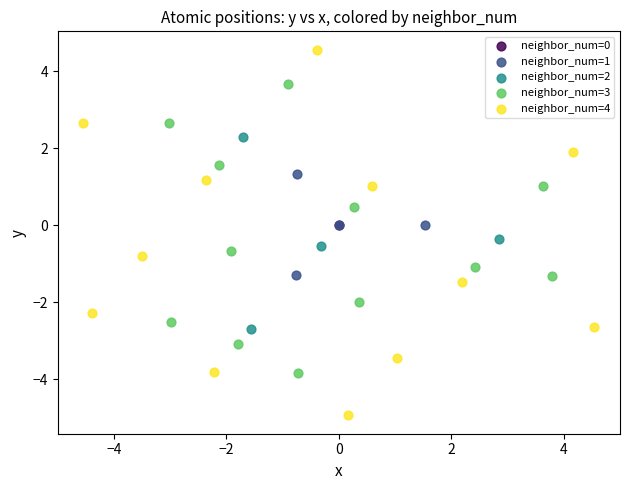

Which series reaches the minimum Y coordinate?

neighbor_num=4